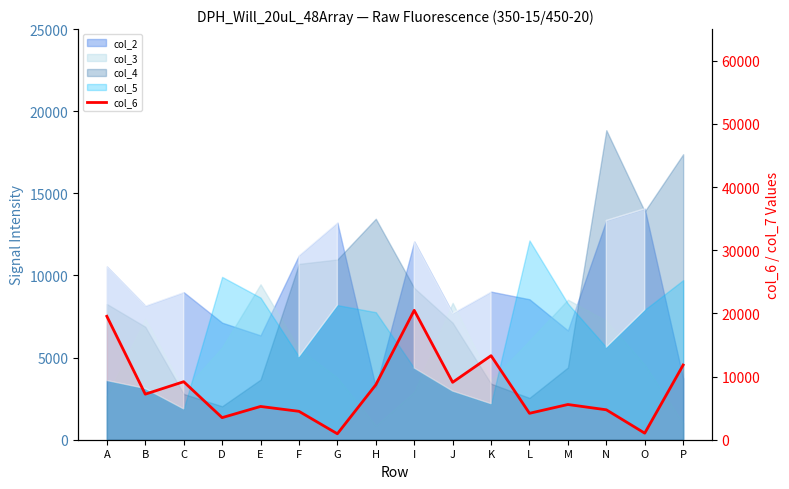

The chart shows a value of 6870 at E. True or false?

False